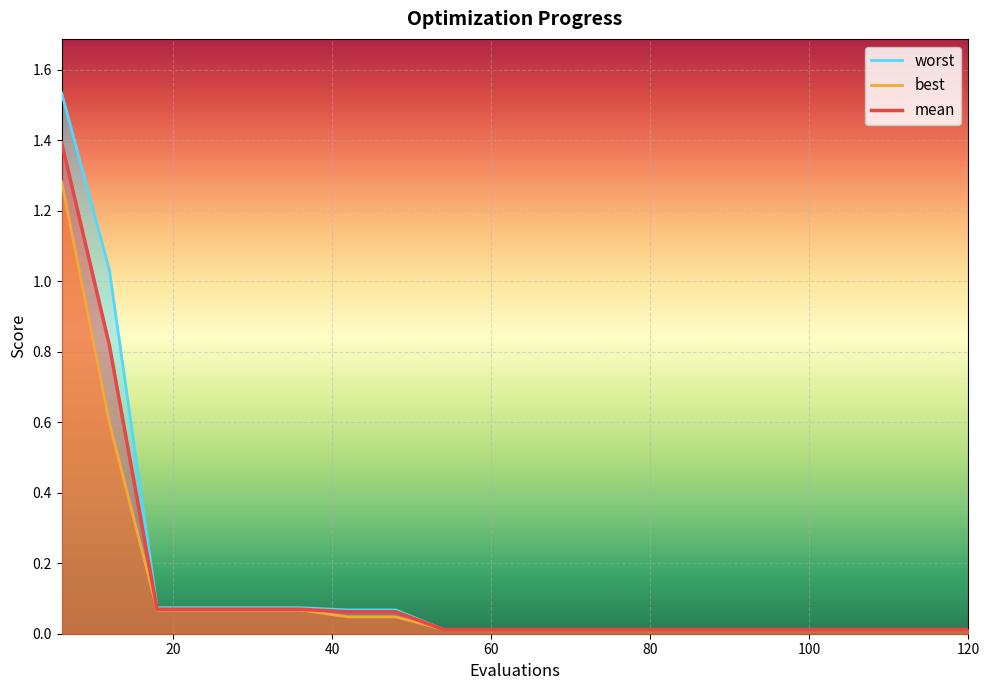

Which has a higher value, 66 or 96?

66